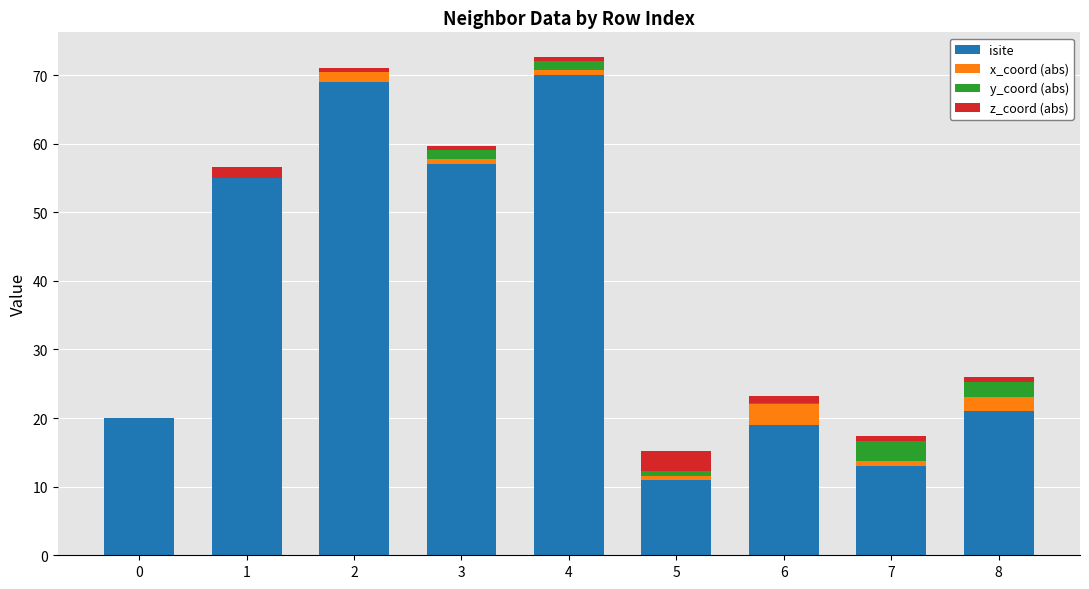

What is the total value across all series at 1?

56.6